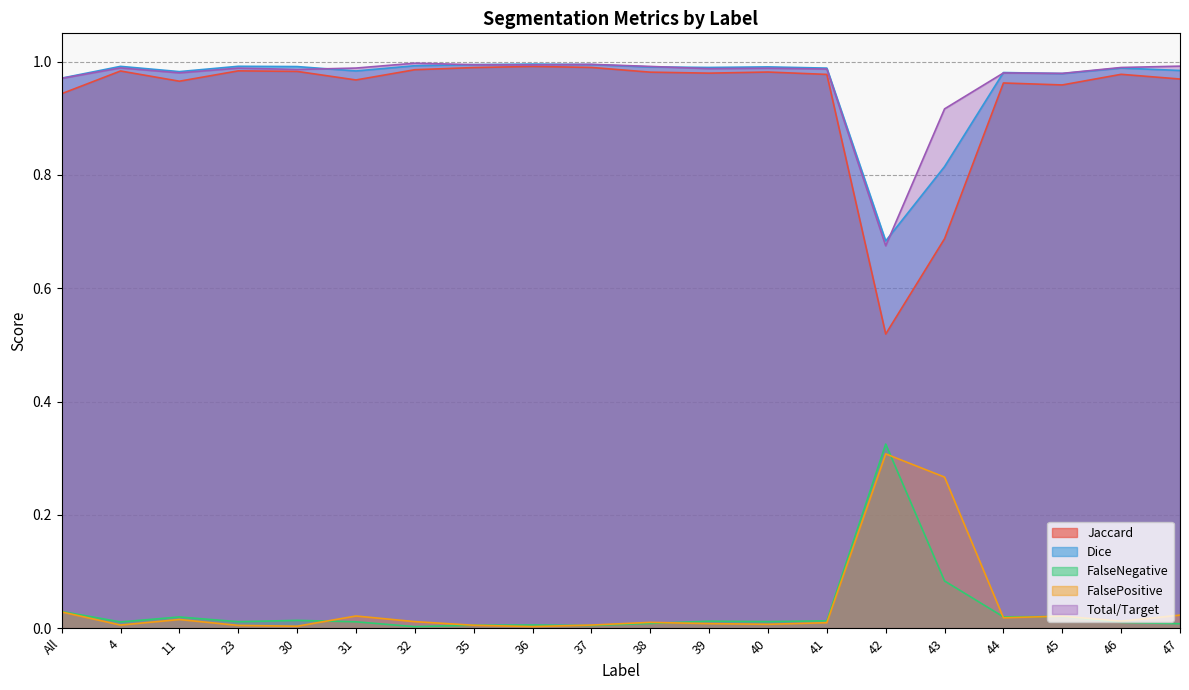

Is the value of FalseNegative at 47 greater than the value of Total/Target at All?

No